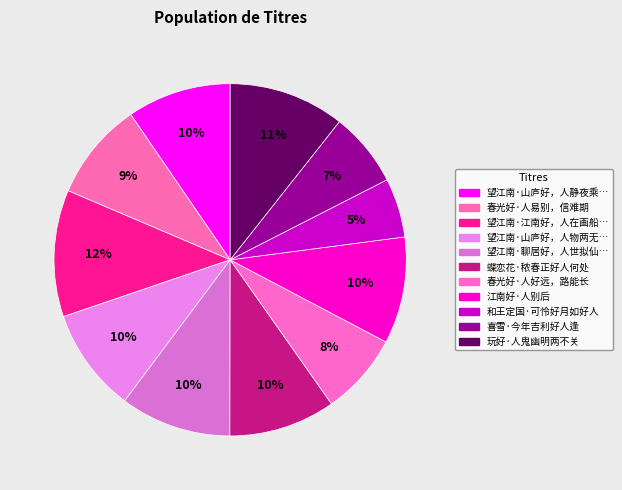

How many slices are in this pie chart?

11